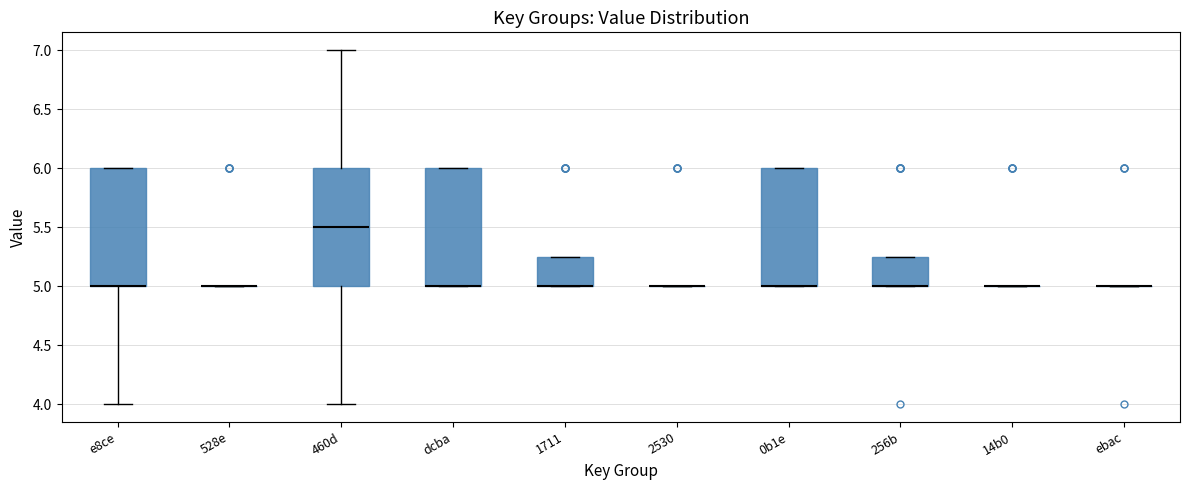

Reading left to right, read every box against the y-axis: the position of its median line, the range the box covers, and the ends of its whiskers. The values are not printed on the chart, so give them approximately, as read against the axis.

e8ce: median 5.00 (drawn on the box's lower edge), box 5.00 to 6.00, whiskers 4.00 to 6.00
528e: box collapsed to a line at 5.00, whiskers 5.00 to 5.00
460d: median 5.50, box 5.00 to 6.00, whiskers 4.00 to 7.00
dcba: median 5.00 (drawn on the box's lower edge), box 5.00 to 6.00, whiskers 5.00 to 6.00
1711: median 5.00 (drawn on the box's lower edge), box 5.00 to 5.25, whiskers 5.00 to 5.25
2530: box collapsed to a line at 5.00, whiskers 5.00 to 5.00
0b1e: median 5.00 (drawn on the box's lower edge), box 5.00 to 6.00, whiskers 5.00 to 6.00
256b: median 5.00 (drawn on the box's lower edge), box 5.00 to 5.25, whiskers 5.00 to 5.25
14b0: box collapsed to a line at 5.00, whiskers 5.00 to 5.00
ebac: box collapsed to a line at 5.00, whiskers 5.00 to 5.00